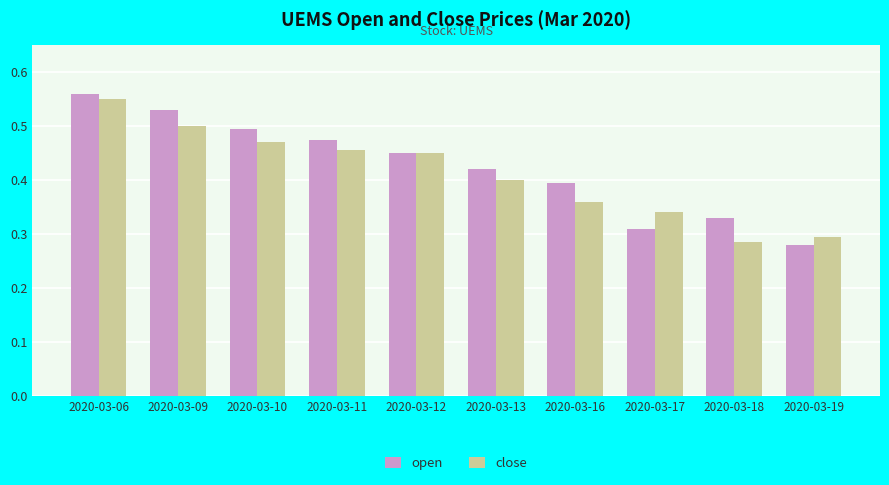

At which label is close closest to 0?

2020-03-18